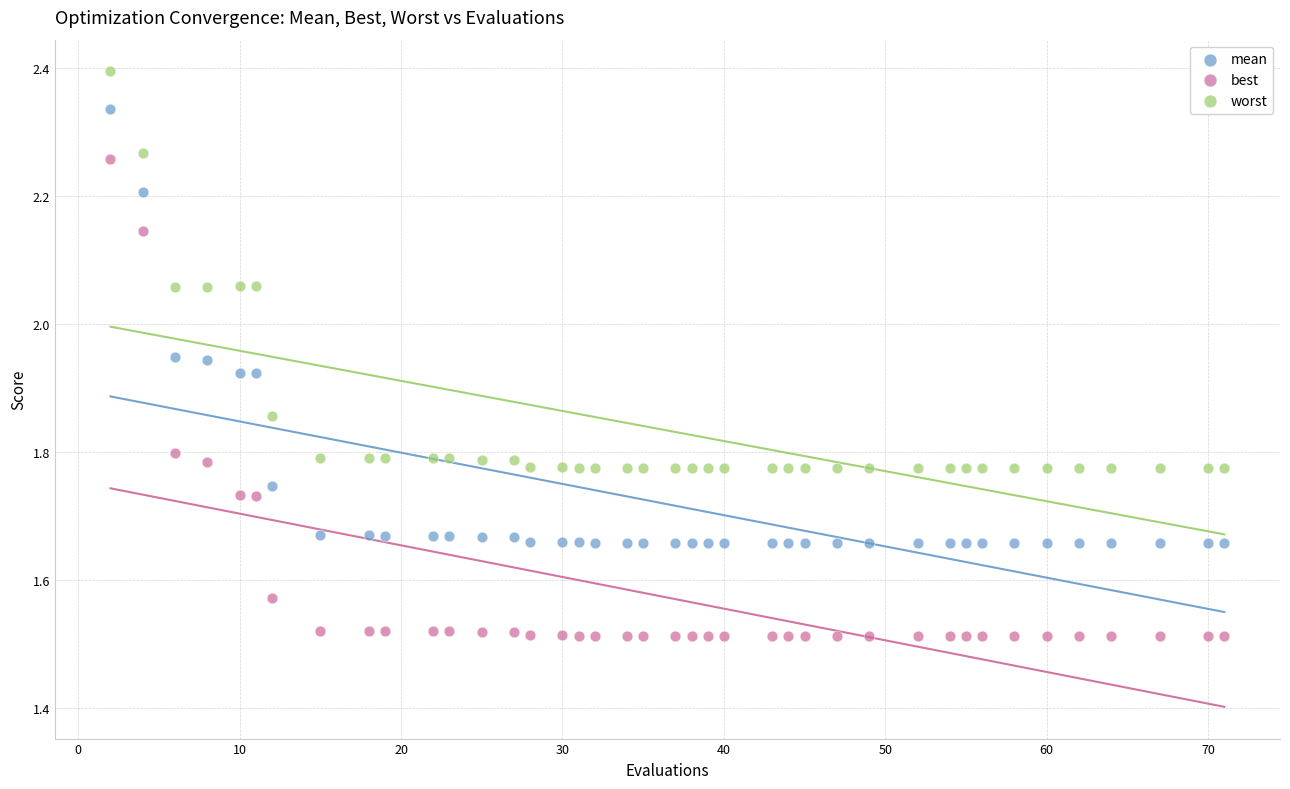

Which series contains the highest Y value?

worst